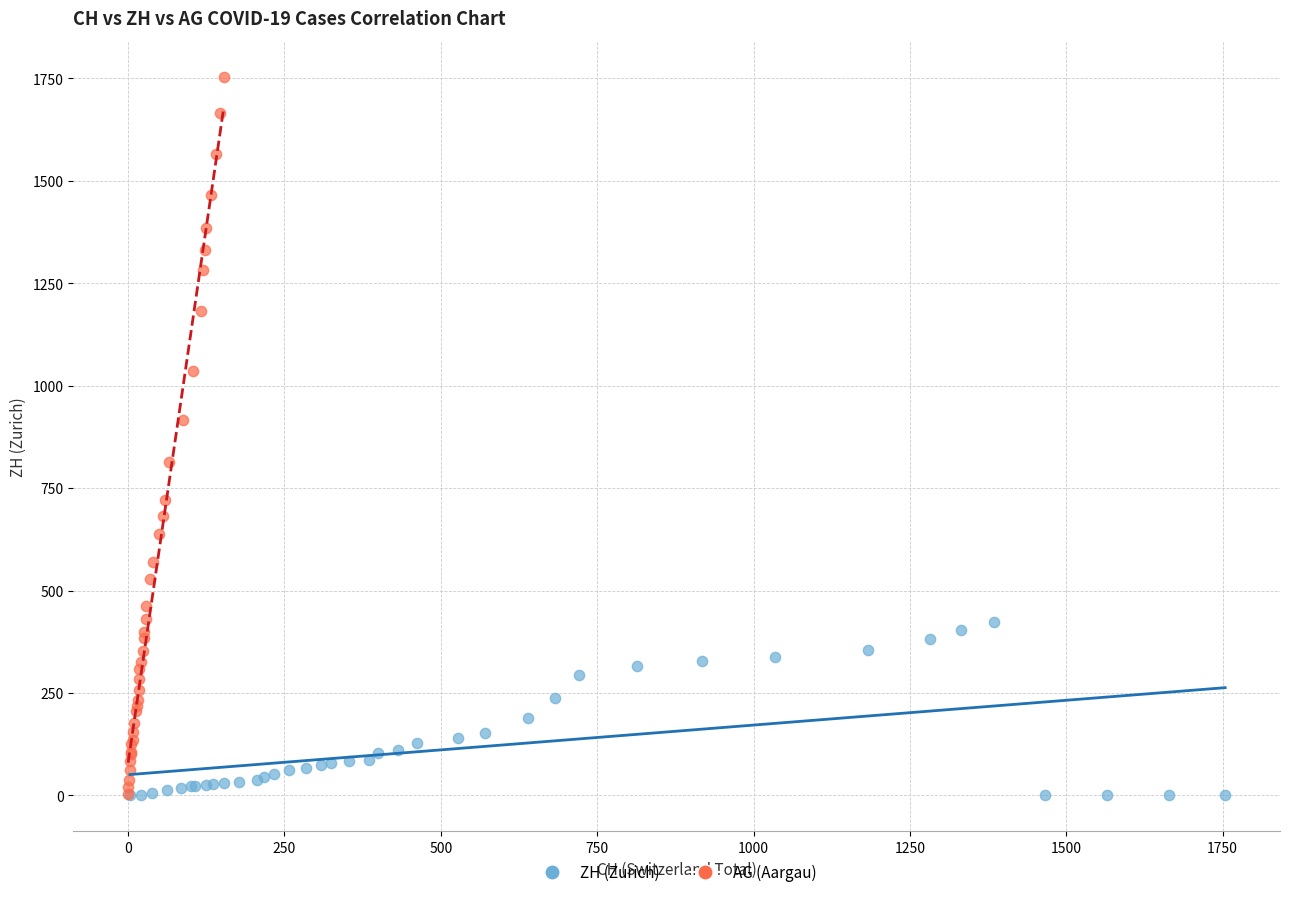

Which series has the largest Y range (max minus min)?

AG (Aargau)